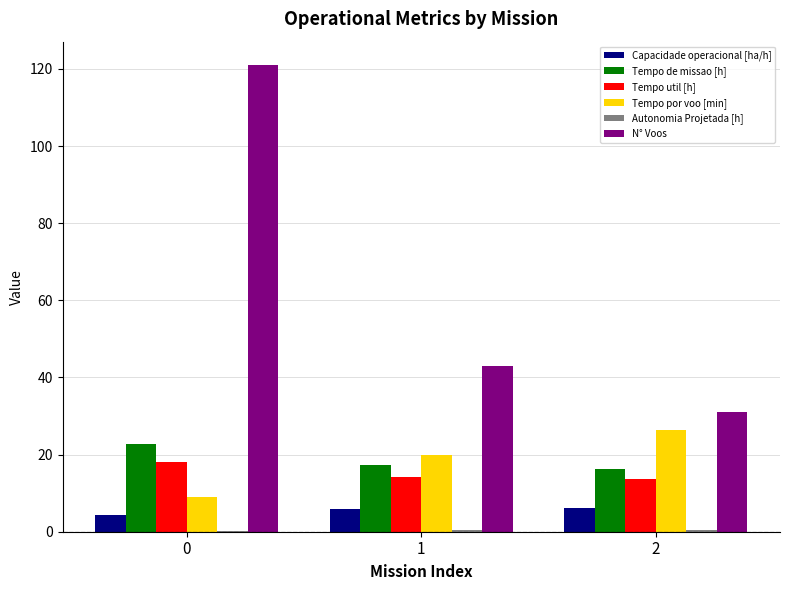

The Tempo de missao [h] series shows 37.3 at 0. True or false?

False